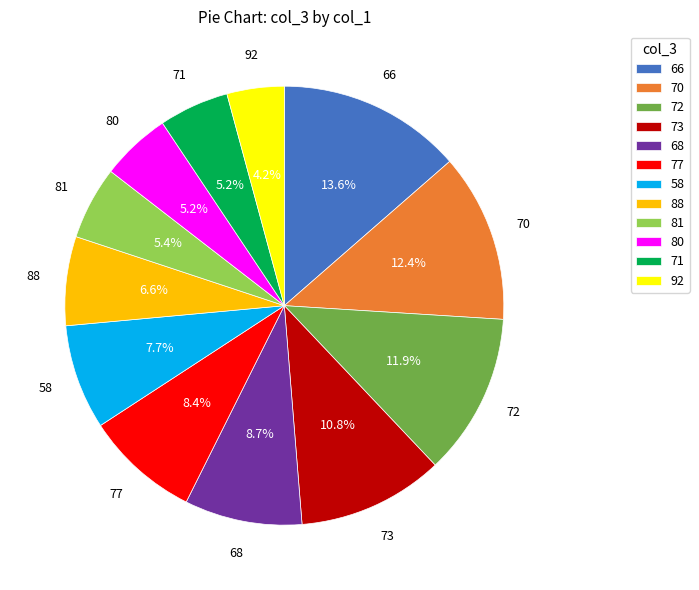

Is 72 the majority of the pie?

No